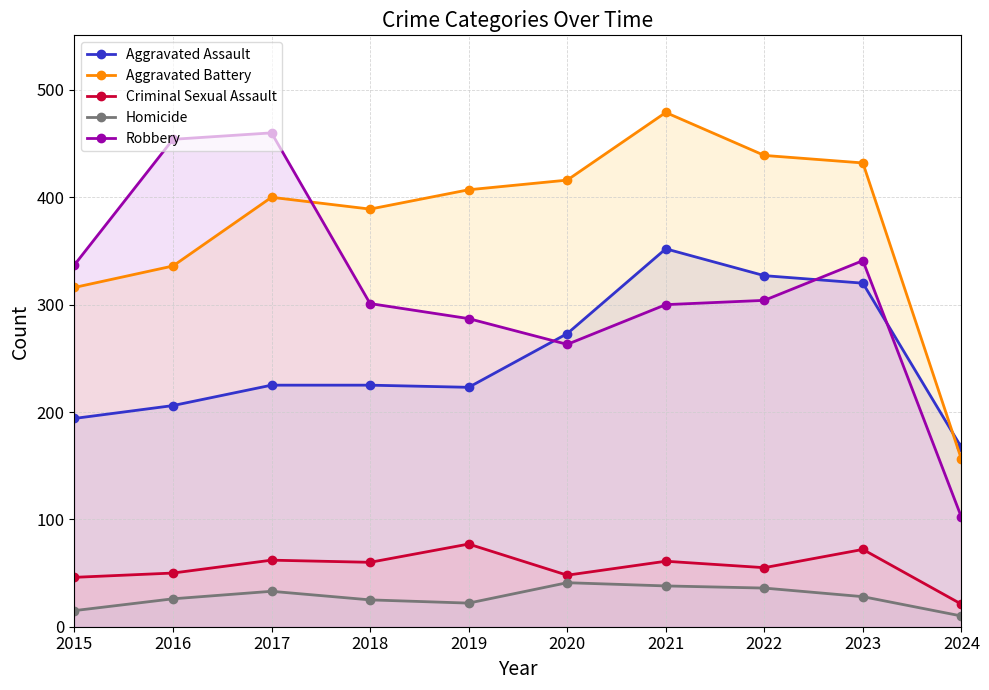

What is the average value of the Homicide series?

27